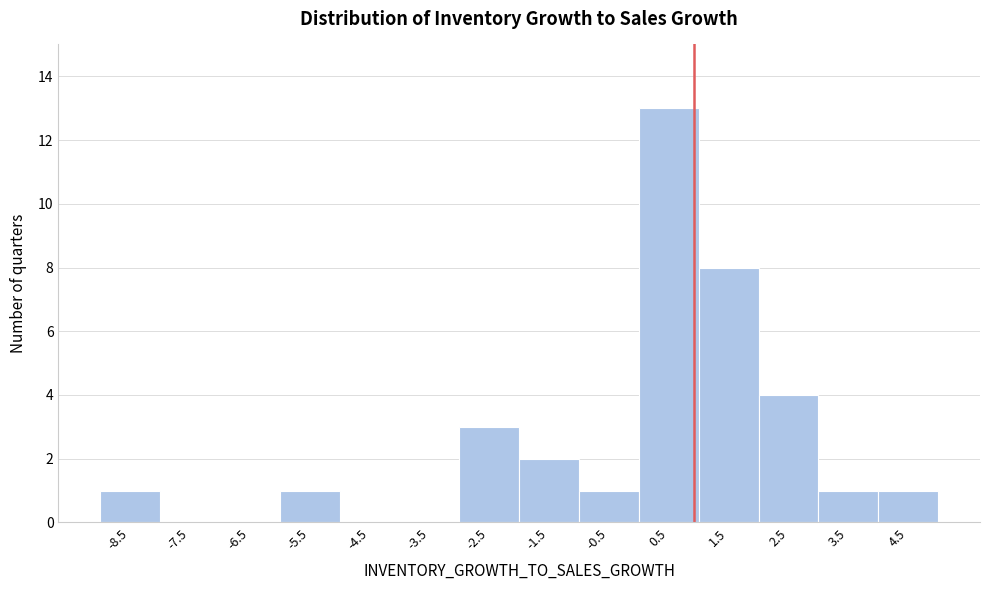

What is the height of the bar covering 1 to 2 on the x-axis? The values are not printed on the chart, so give them approximately, as read against the axis.

8